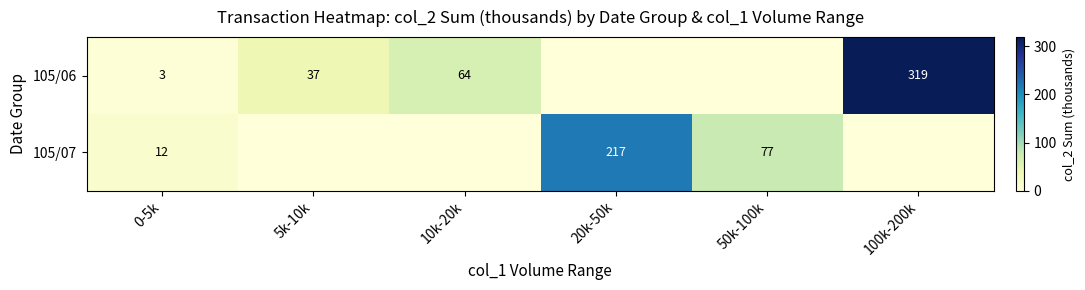

True or false: 105/07 has a value of 77 at 50k-100k.

True